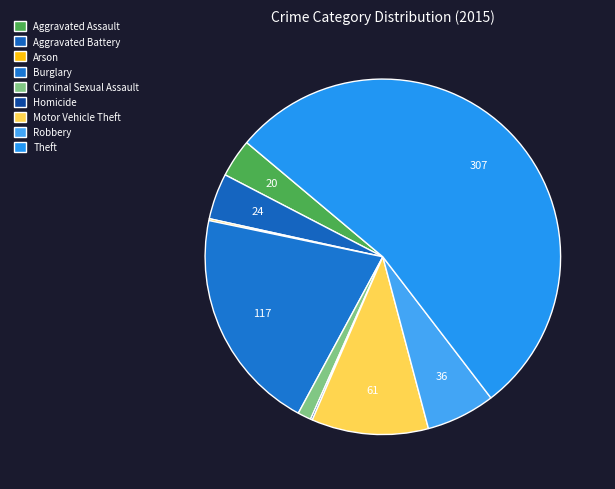

True or false: Theft accounts for 46% of the total.

False